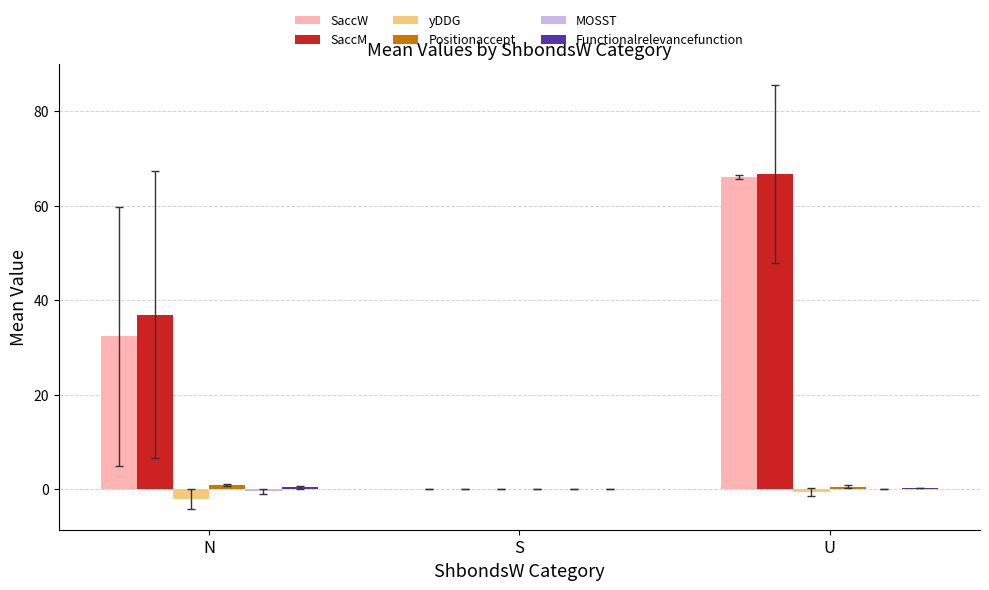

Which label corresponds to the largest value in the chart?

U